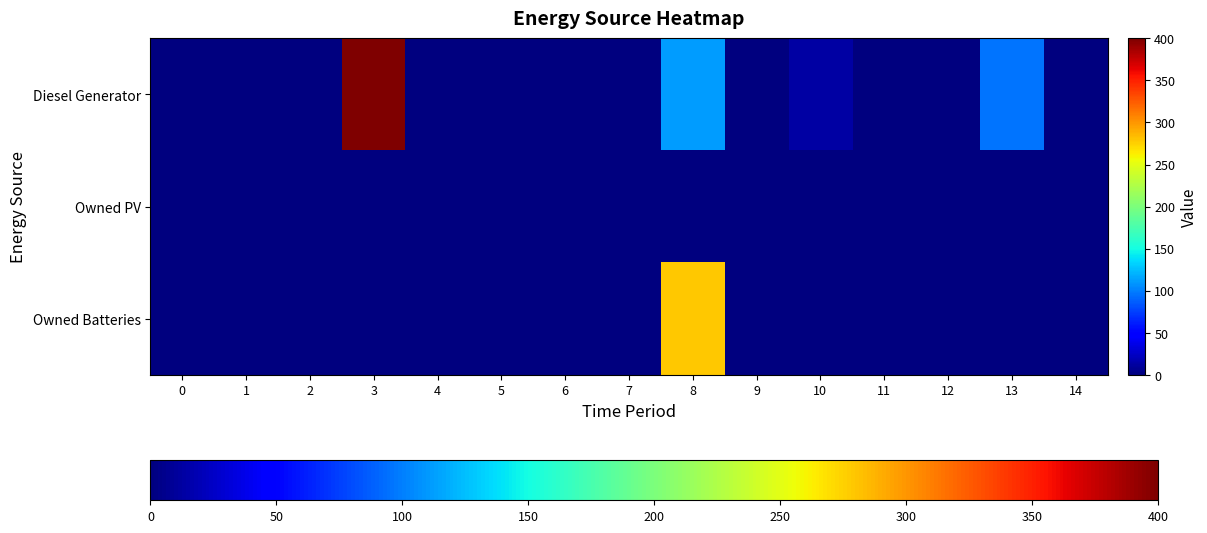

Reading right to left, list all the values displayed in this chart.

Diesel Generator: 14=0	13=96	12=0	11=0	10=13	9=0	8=111	7=0	6=0	5=0	4=0	3=400	2=0	1=0	0=0
Owned PV: 14=0	13=0	12=0	11=0	10=0	9=0	8=0	7=0	6=0	5=0	4=0	3=0	2=0	1=0	0=0
Owned Batteries: 14=0	13=0	12=0	11=0	10=0	9=0	8=279	7=0	6=0	5=0	4=0	3=0	2=0	1=0	0=0